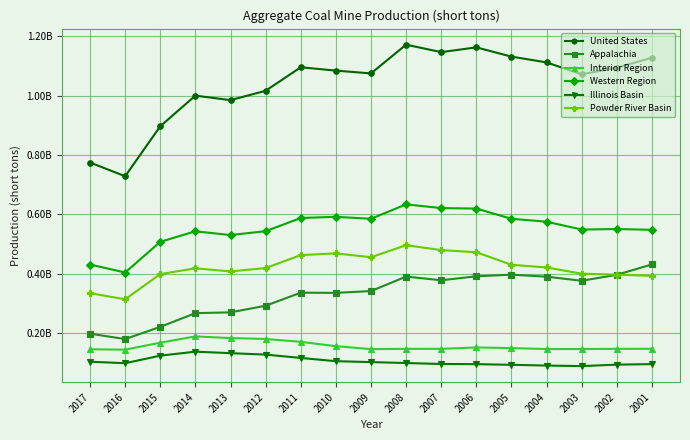

Does the chart display data point markers on the line(s)?

Yes